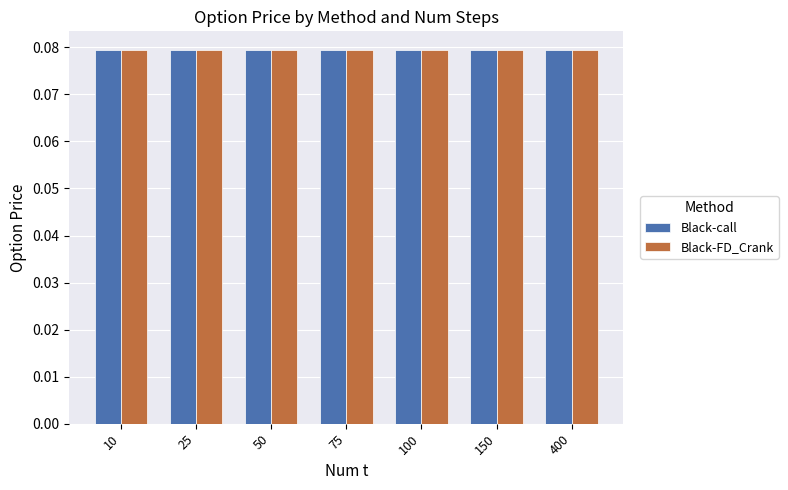

The Black-call series shows 0.0 at 100. True or false?

False